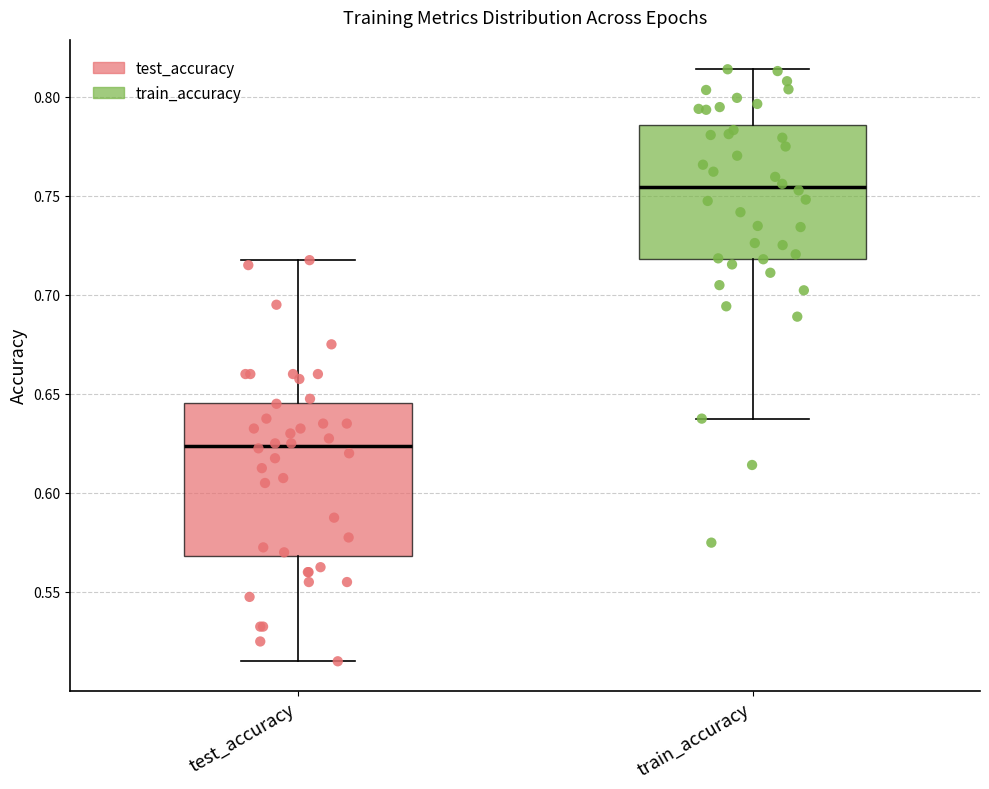

Comparing the boxes themselves (not the whiskers), which one is the tallest?

test_accuracy